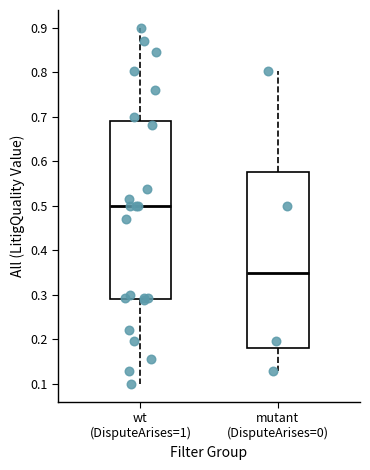

Where does the upper whisker of the box for wt (DisputeArises=1) end on the y-axis? The values are not printed on the chart, so give them approximately, as read against the axis.

0.90